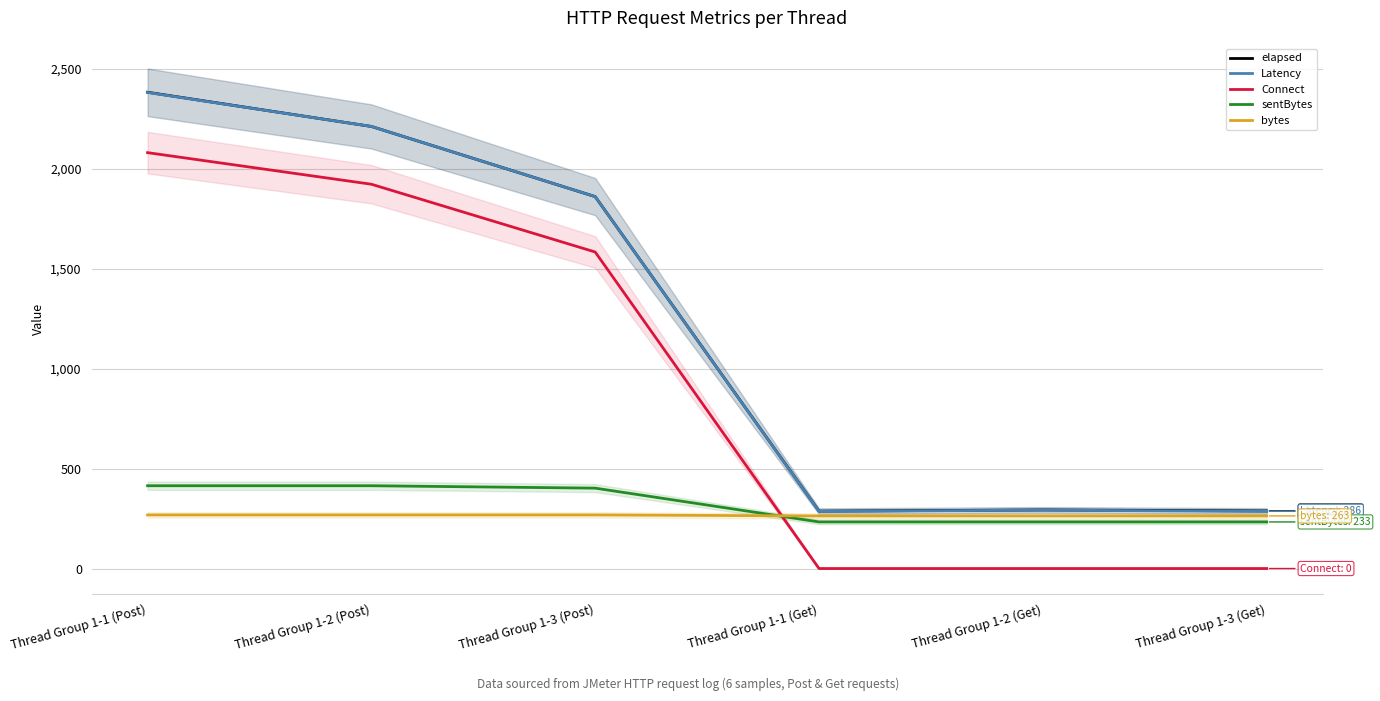

What is the difference between the Connect values at Thread Group 1-2 (Post) and Thread Group 1-2 (Get)?

1922